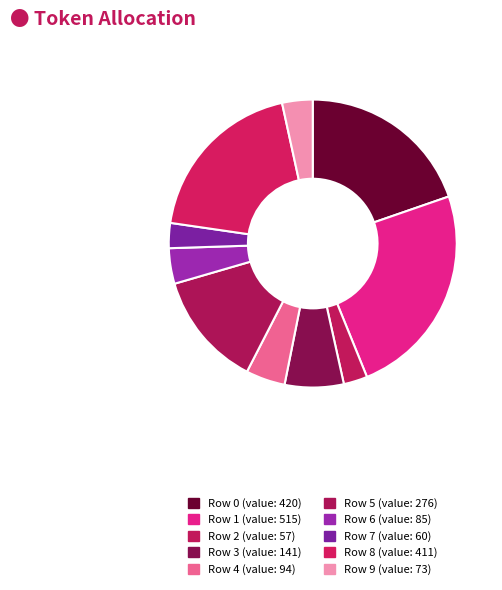

How many segments does this pie chart have?

10